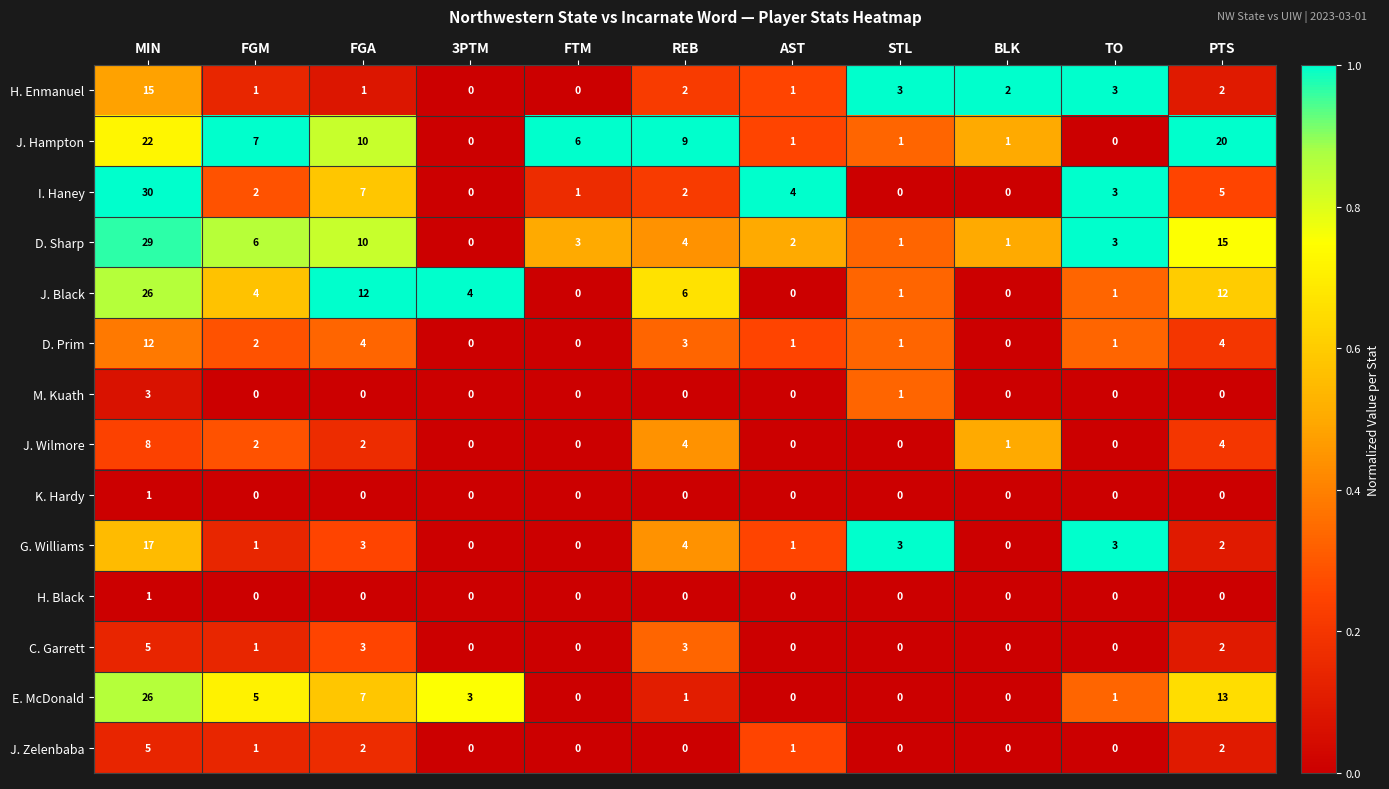

What is the difference between the I. Haney values at FGA and 3PTM?

7